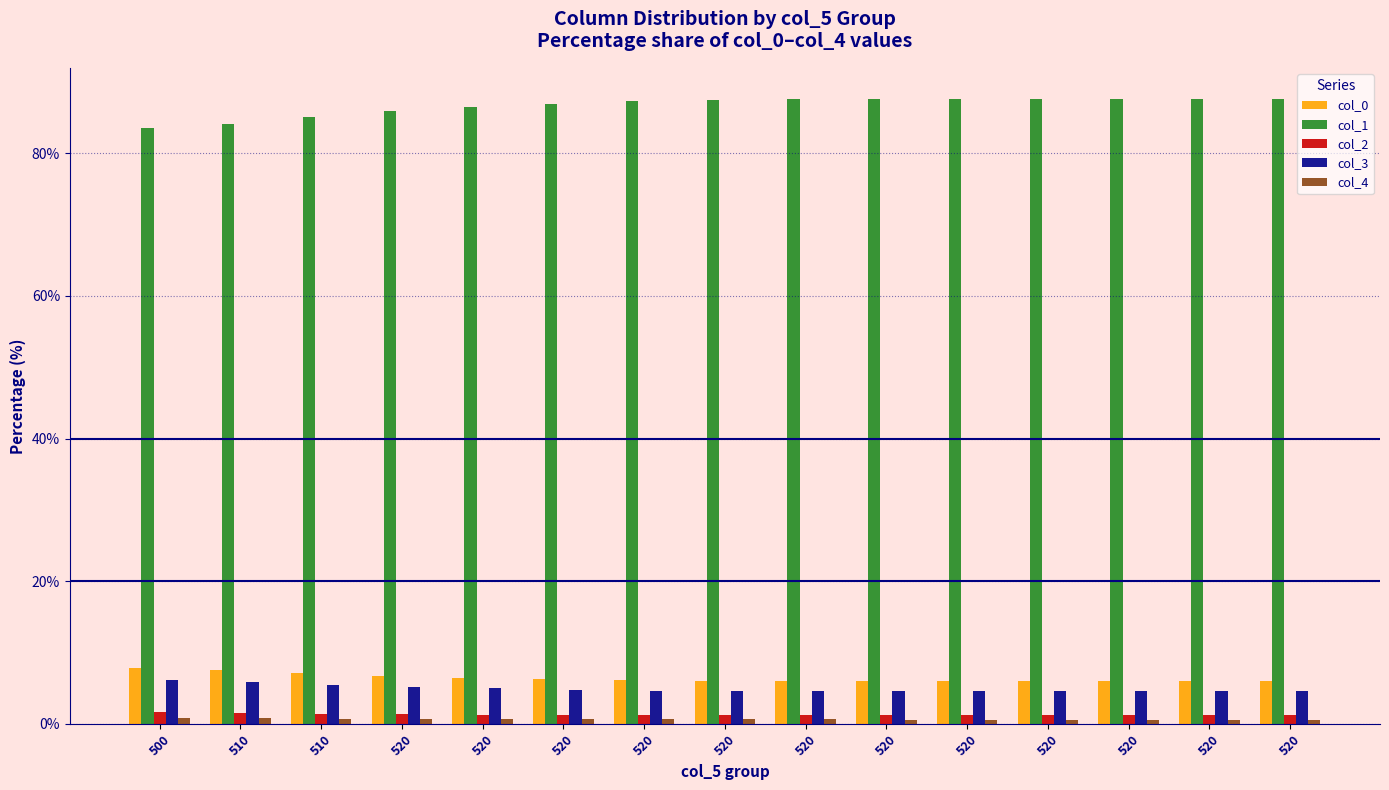

Does the chart contain stacked bars?

No